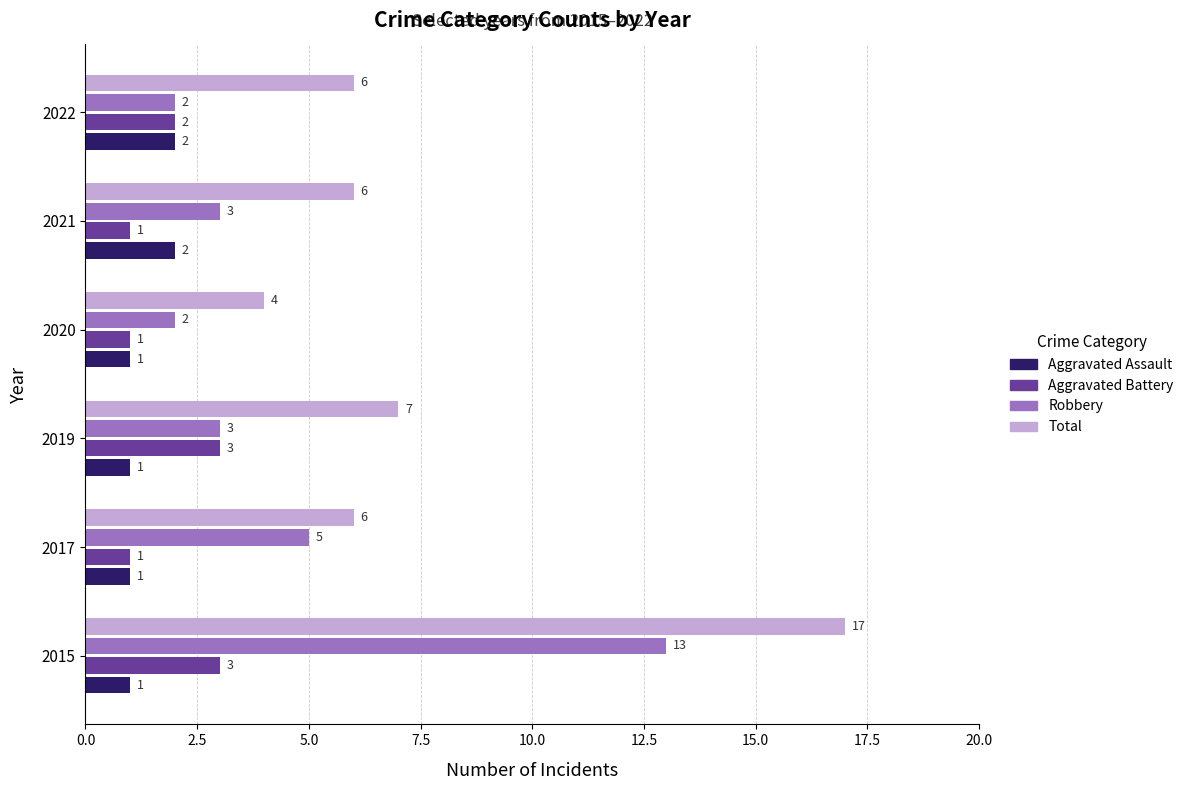

At how many categories does at least one series exceed 2?

6